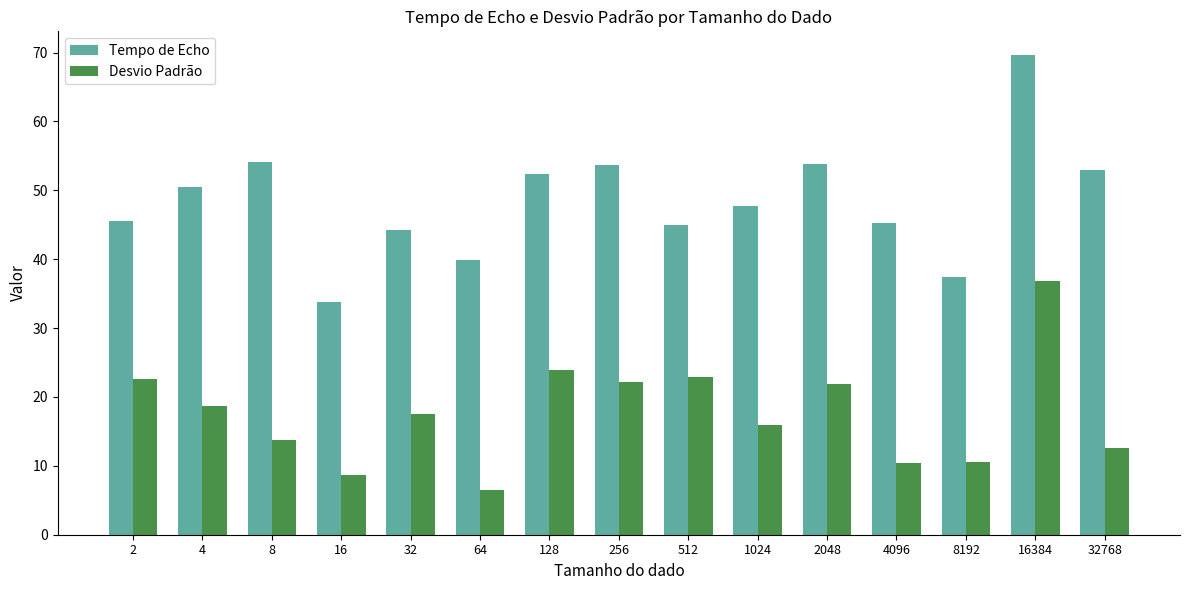

How many bars are there in total?

30